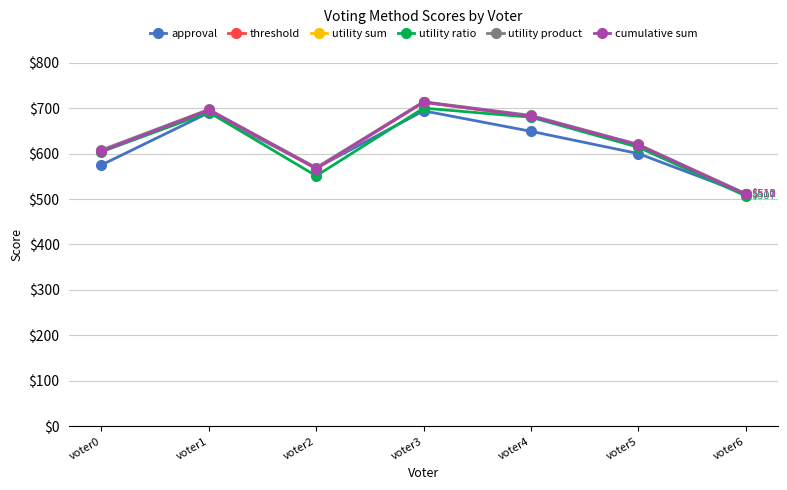

At which category does utility product reach its first local peak?

voter1